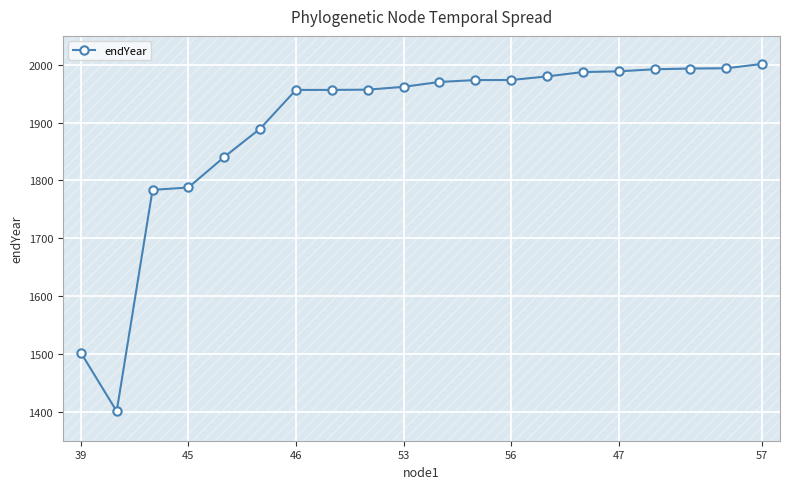

What is the value of the 19th point from the left?

1994.0